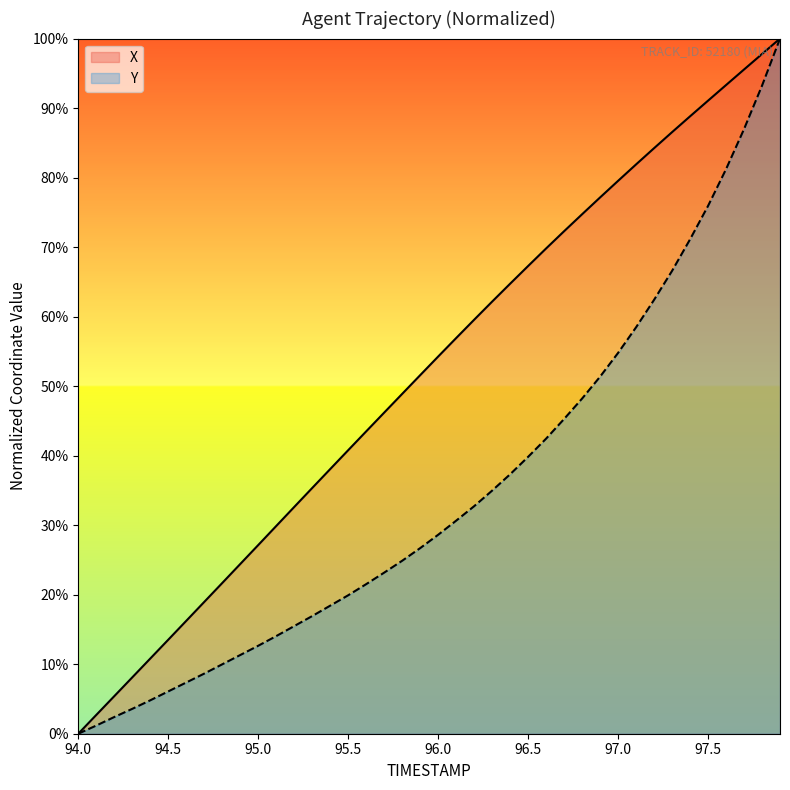

Rank the series at 96.5 from highest to lowest value.

X, Y